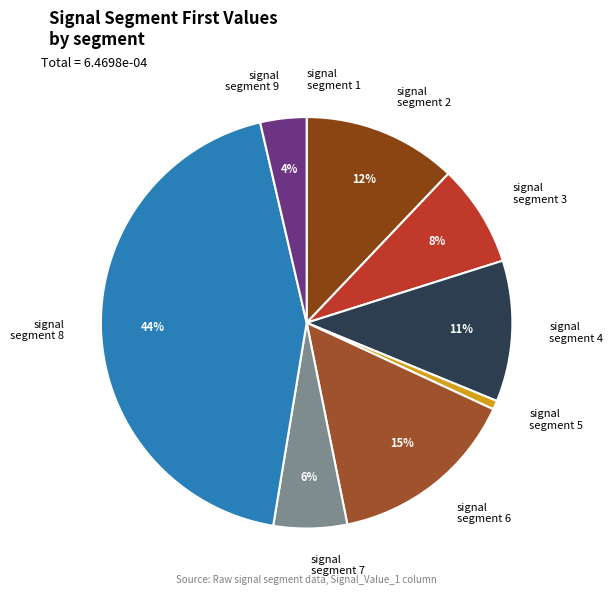

What percentage is the signal segment 9 slice, to the nearest percent?

4%